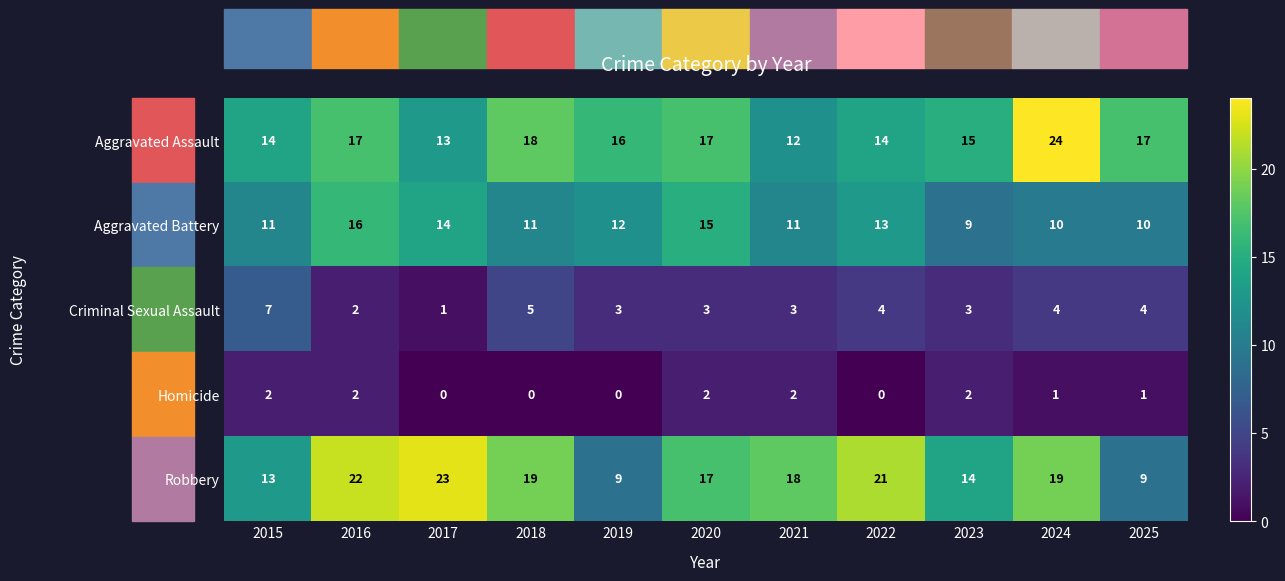

True or false: Robbery has a value of 23 at 2017.

True